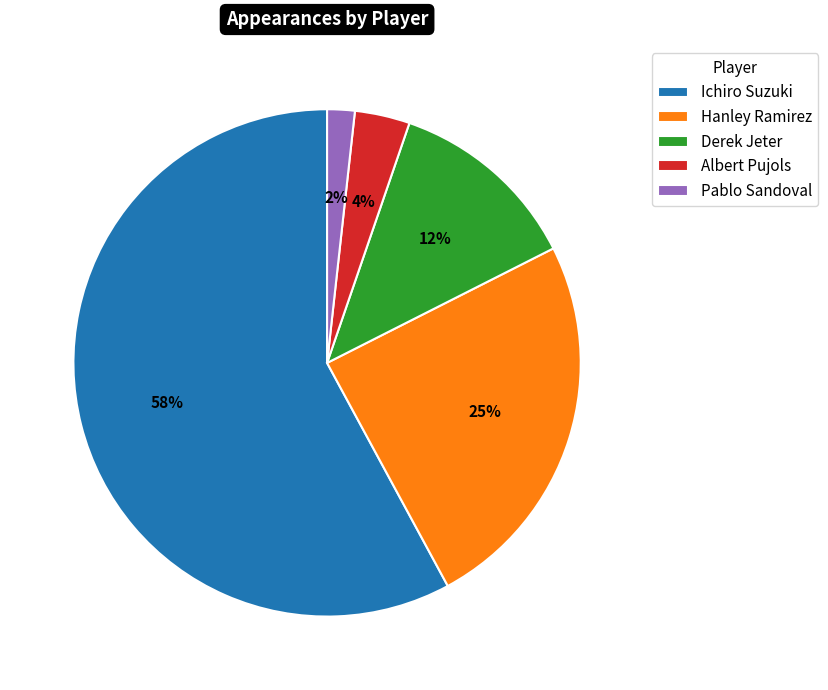

Is there any slice that represents more than half of the pie?

Yes